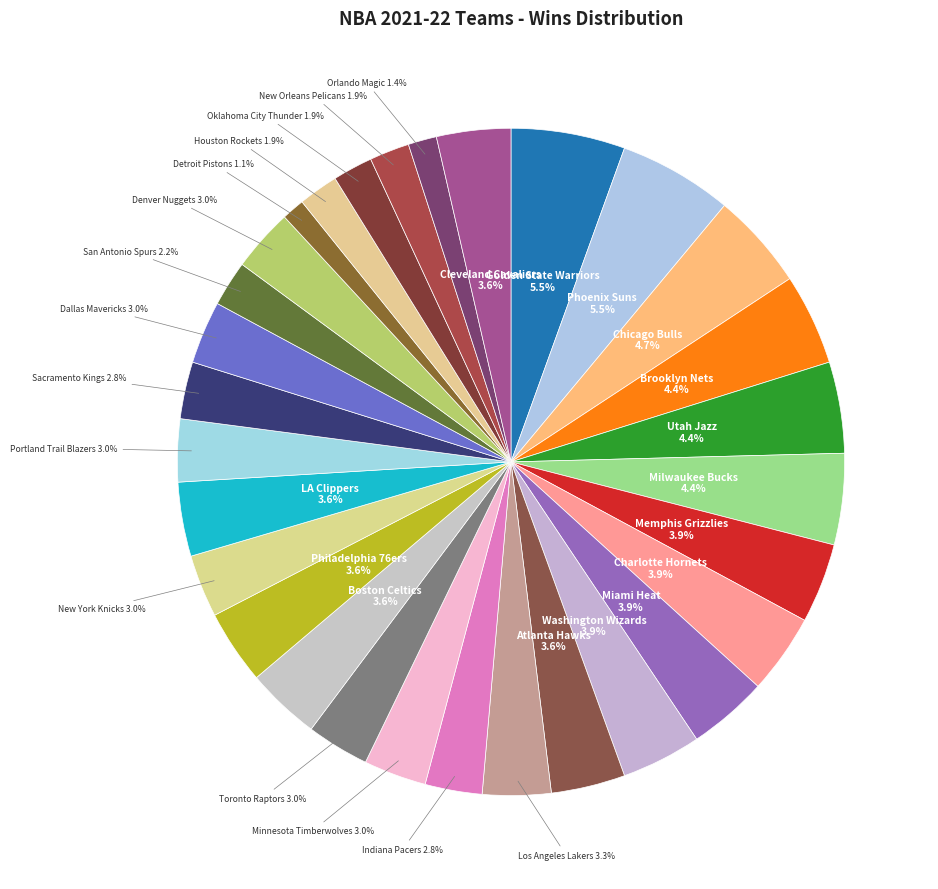

Rank the categories by value from lowest to highest.

Detroit Pistons, Orlando Magic, Houston Rockets, Oklahoma City Thunder, New Orleans Pelicans, San Antonio Spurs, Indiana Pacers, Sacramento Kings, Minnesota Timberwolves, Toronto Raptors, New York Knicks, Portland Trail Blazers, Dallas Mavericks, Denver Nuggets, Los Angeles Lakers, Atlanta Hawks, Boston Celtics, Philadelphia 76ers, LA Clippers, Cleveland Cavaliers, Memphis Grizzlies, Charlotte Hornets, Miami Heat, Washington Wizards, Brooklyn Nets, Utah Jazz, Milwaukee Bucks, Chicago Bulls, Golden State Warriors, Phoenix Suns